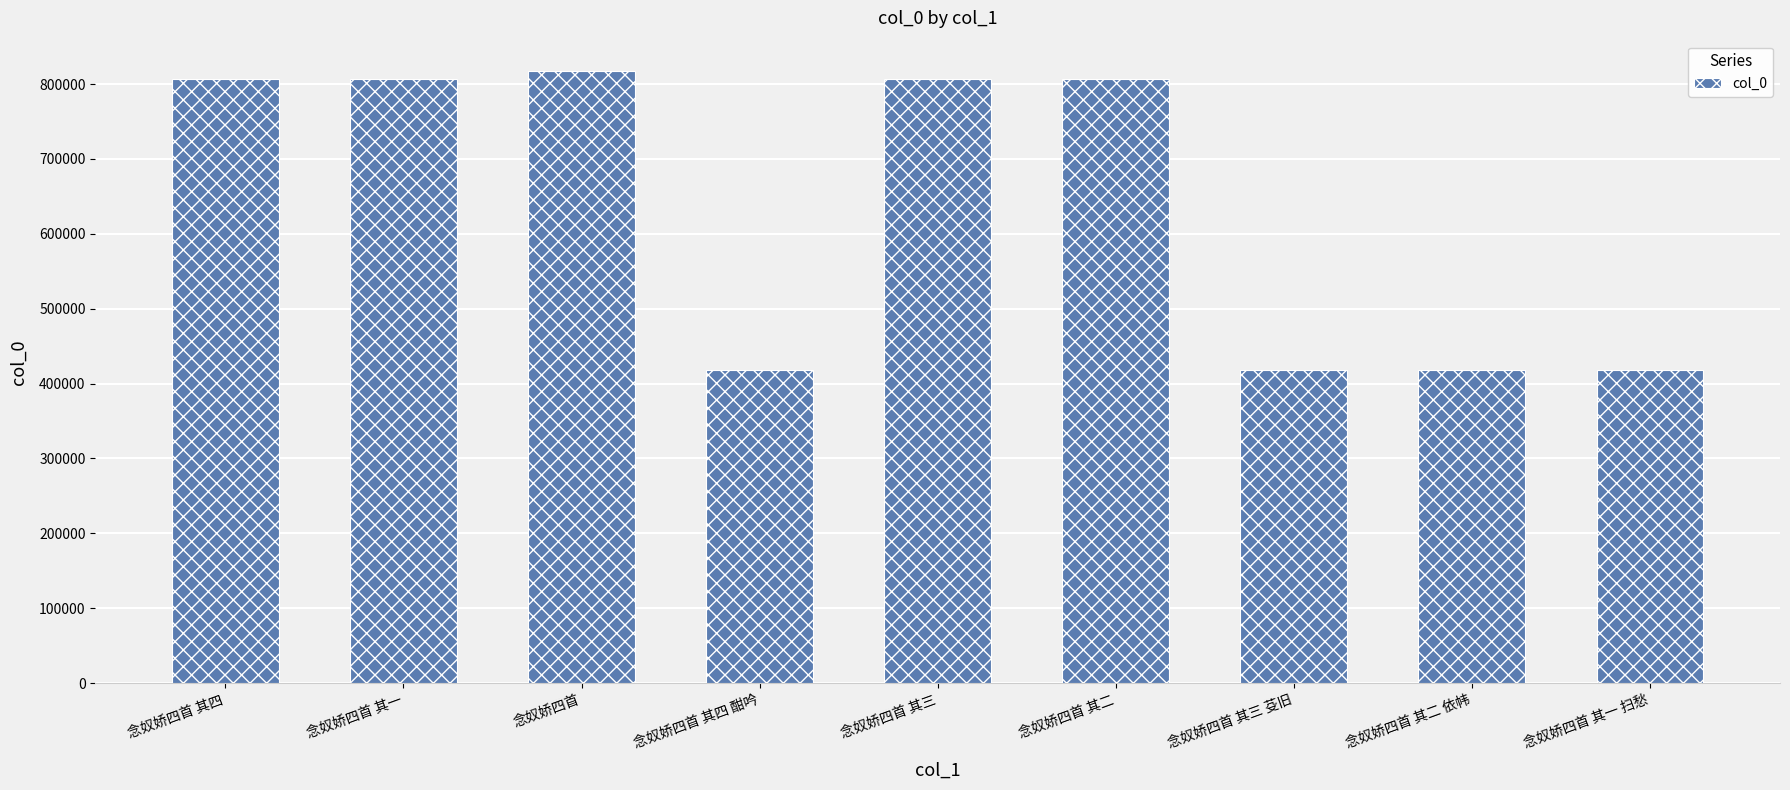

What is the ratio of the value at 念奴娇四首 其一 扫愁 to the value at 念奴娇四首 其二?

0.5